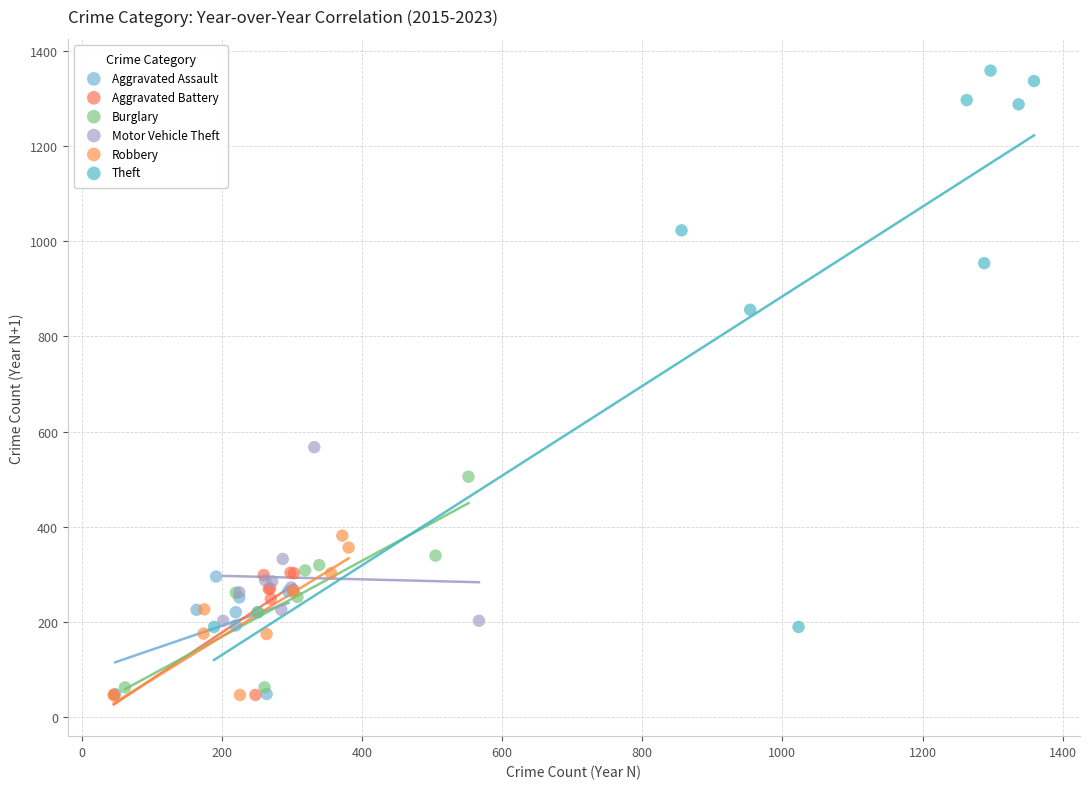

What are all the series names shown in the legend?

Aggravated Assault, Aggravated Battery, Burglary, Motor Vehicle Theft, Robbery, Theft